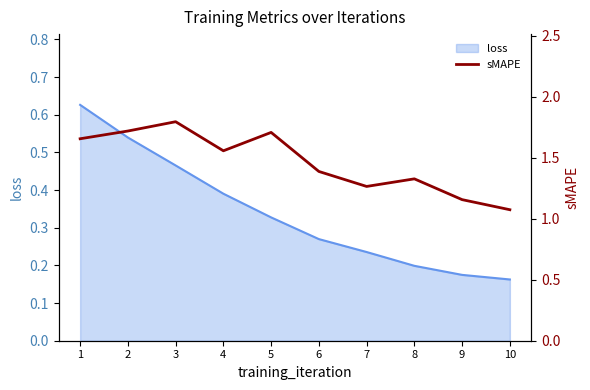

The chart shows a value of 0.4 at 10. True or false?

False